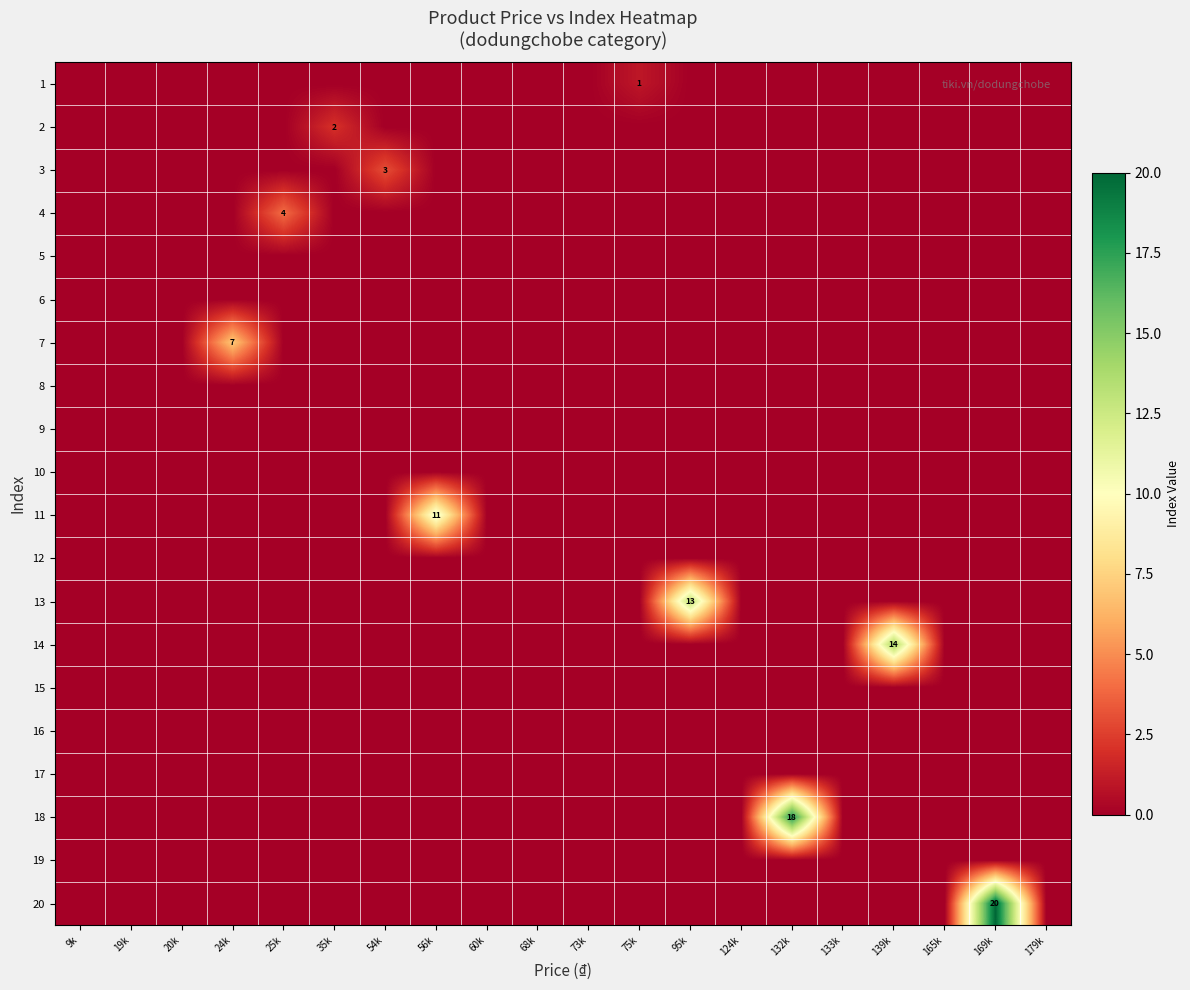

At which category does the chart reach its minimum across all series?

9k